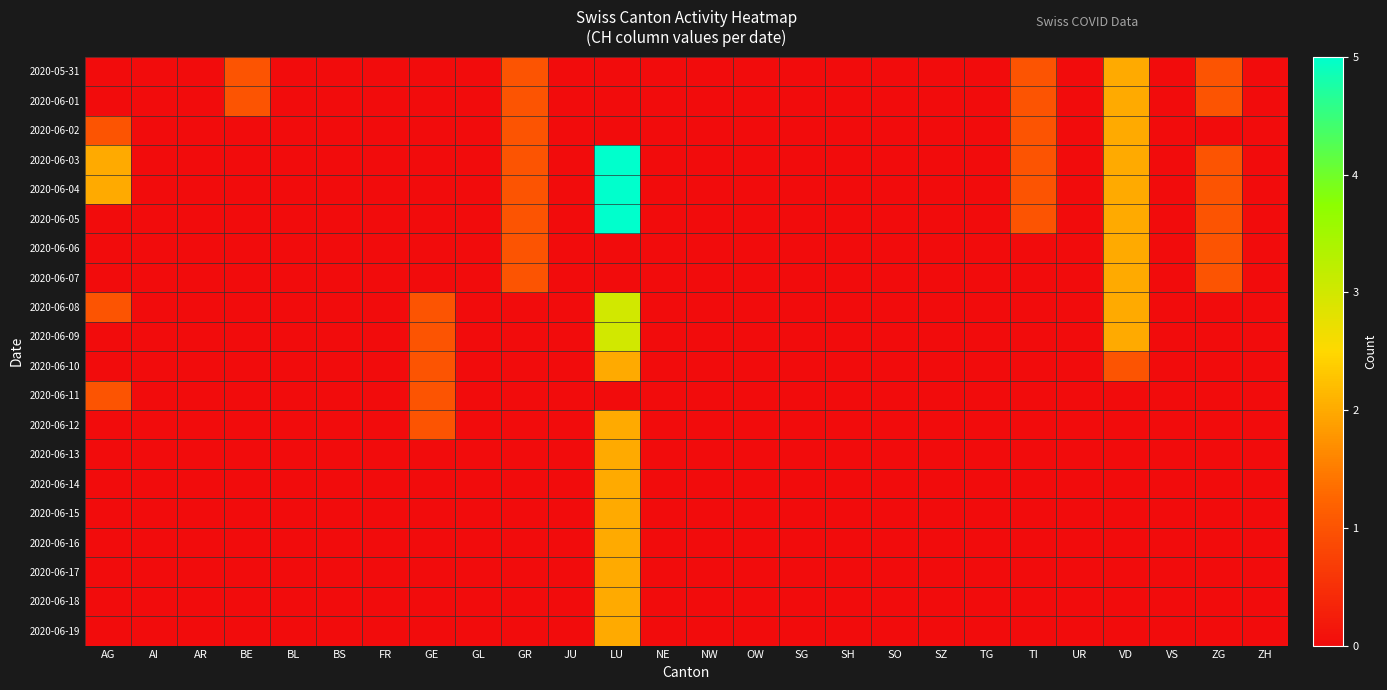

At VS, list the series in order from smallest to largest.

2020-05-31, 2020-06-01, 2020-06-02, 2020-06-03, 2020-06-04, 2020-06-05, 2020-06-06, 2020-06-07, 2020-06-08, 2020-06-09, 2020-06-10, 2020-06-11, 2020-06-12, 2020-06-13, 2020-06-14, 2020-06-15, 2020-06-16, 2020-06-17, 2020-06-18, 2020-06-19